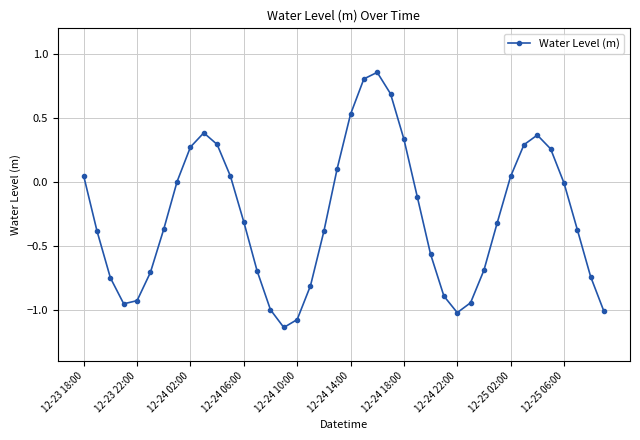

What is the difference between the second highest and second lowest values?

1.9